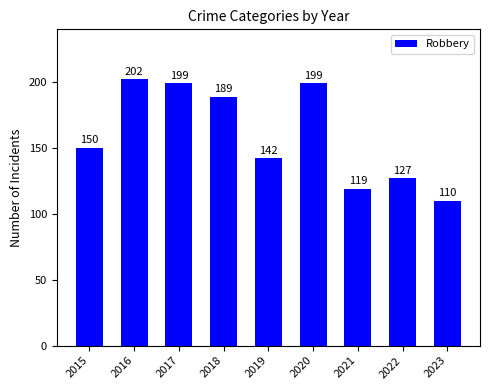

Reading right to left, transcribe all the data shown in this chart.

2023=110	2022=127	2021=119	2020=199	2019=142	2018=189	2017=199	2016=202	2015=150